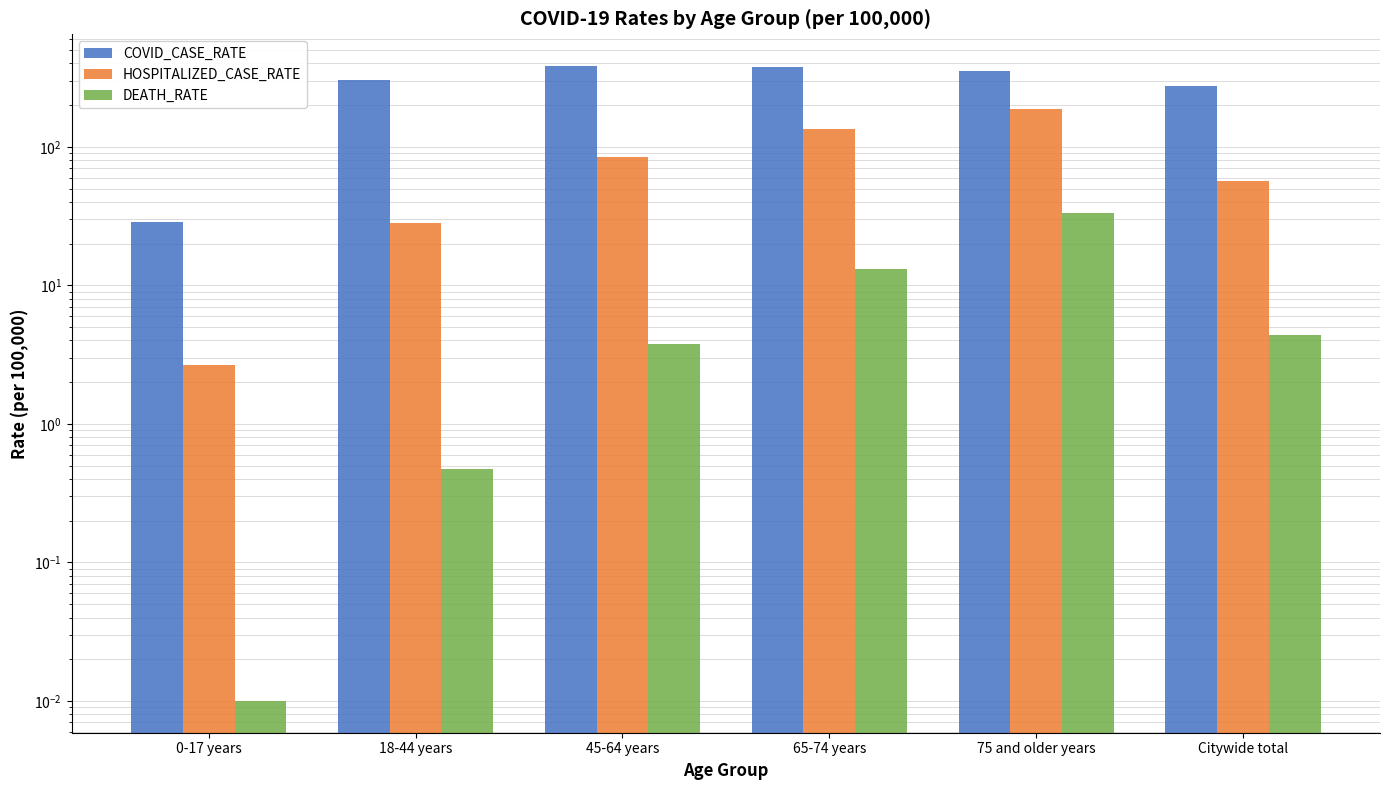

How many bars are there in each group?

3